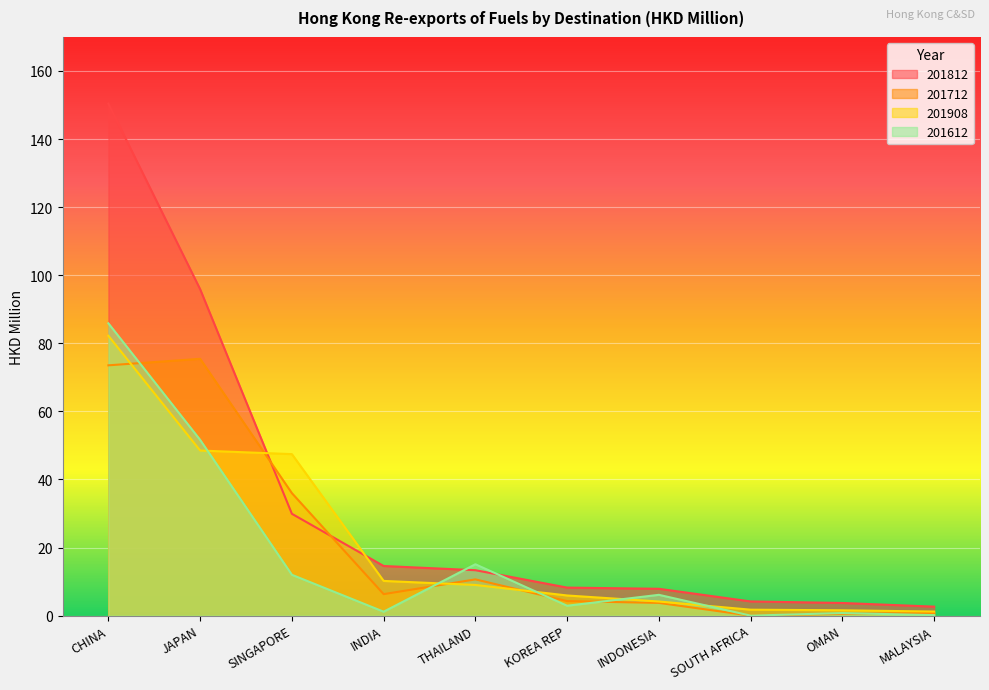

True or false: 201712 has a value of 73.5 at CHINA.

True